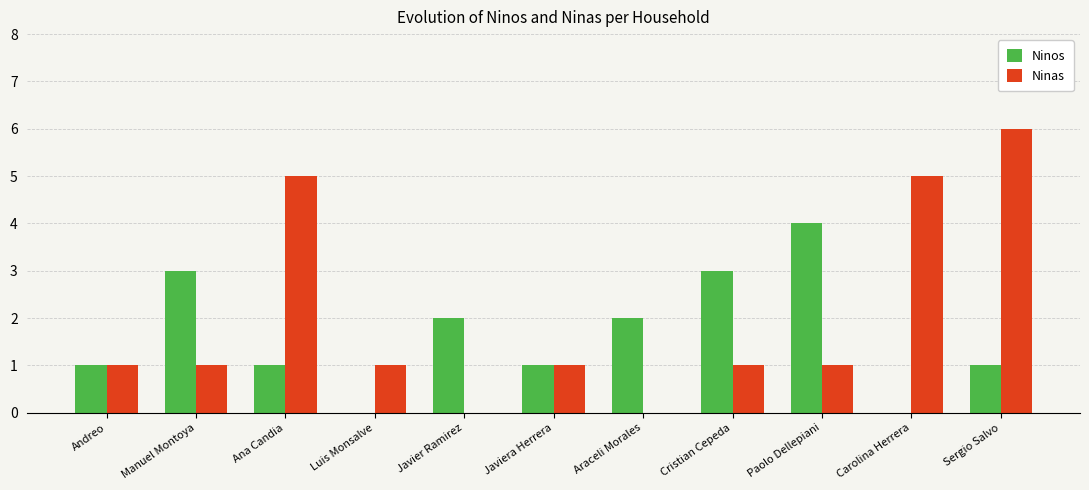

What is the maximum value shown in the chart?

6